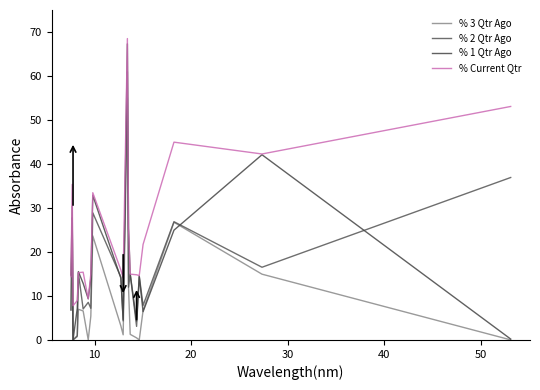

What is the difference between the maximum and minimum values in the % 1 Qtr Ago series?

67.3